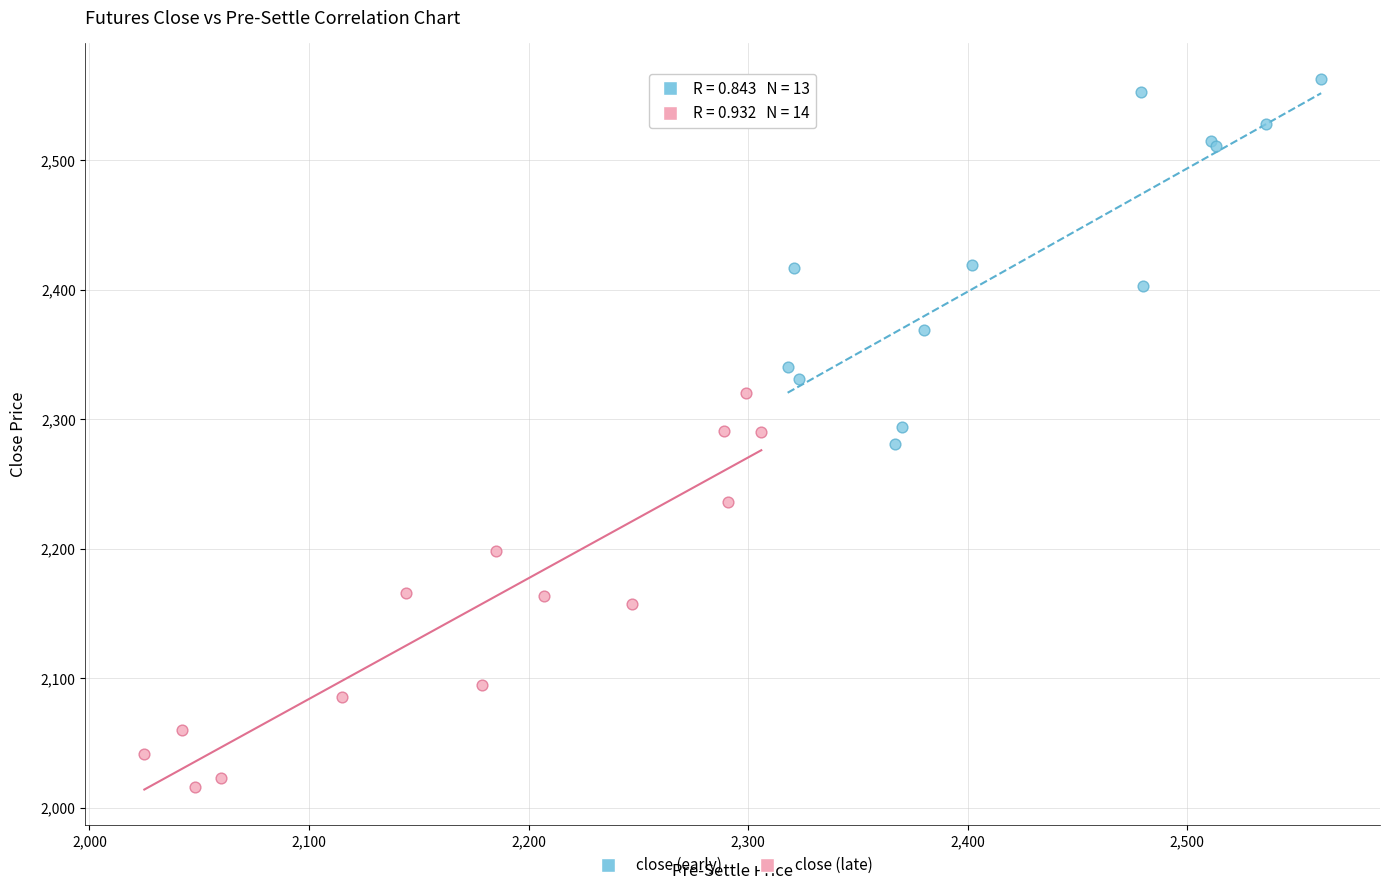

Which series contains the lowest Y value?

close (late)